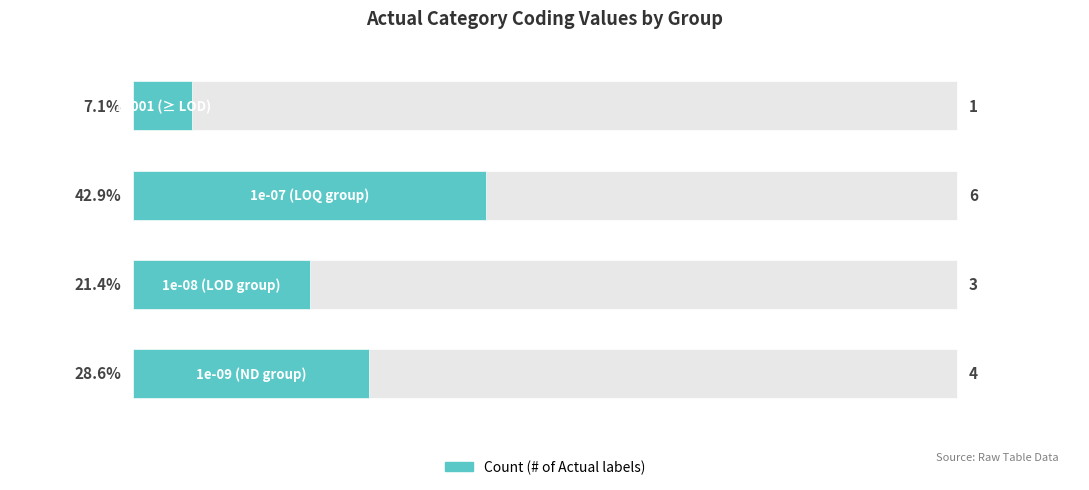

Reading left to right, list all the values displayed in this chart.

28.6	21.4	42.9	7.1